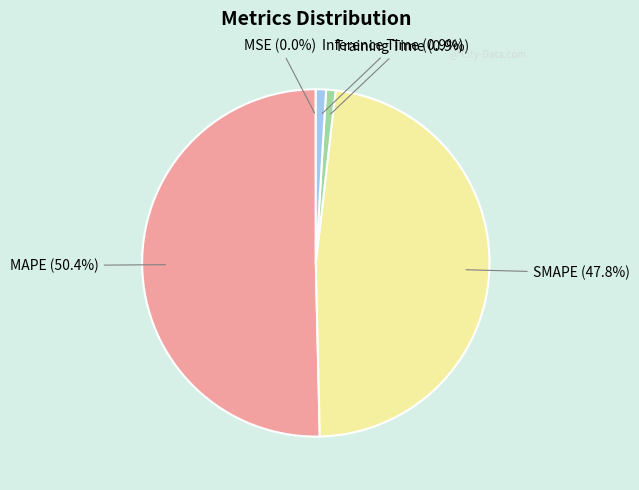

Which category has the biggest portion of the pie?

MAPE